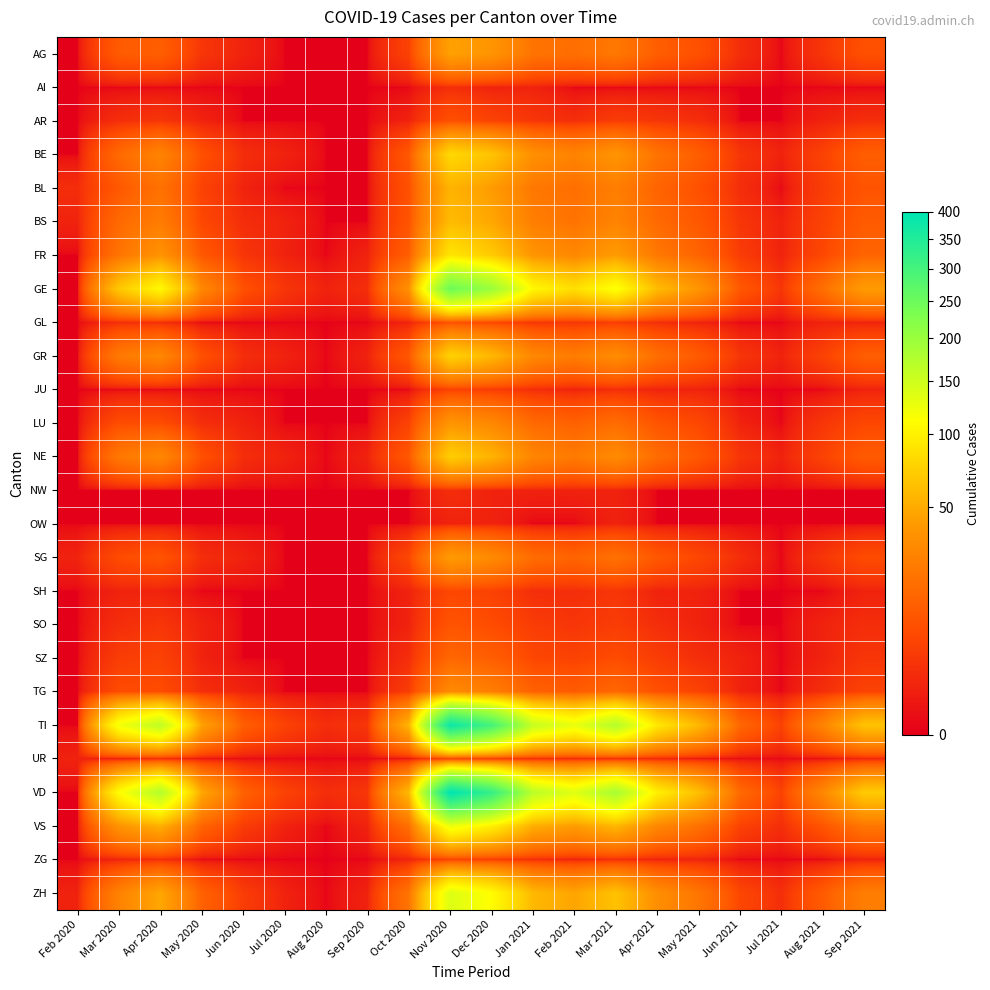

Which series has the largest range (max minus min)?

VD